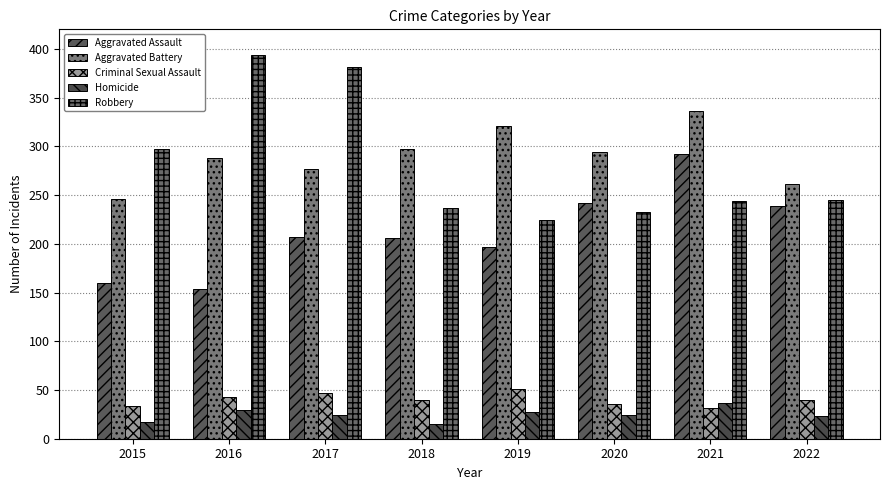

Is the value of Criminal Sexual Assault at 2021 greater than the value of Aggravated Battery at 2022?

No